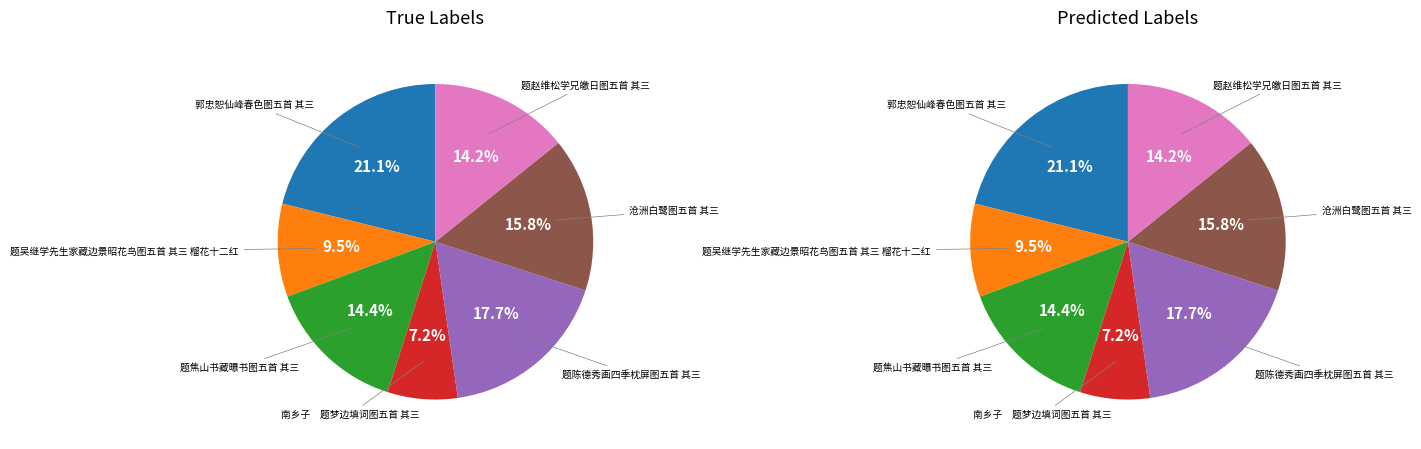

Is the sum of 题焦山书藏曝书图五首 其三 and 郭忠恕仙峰春色图五首 其三 greater than half?

No